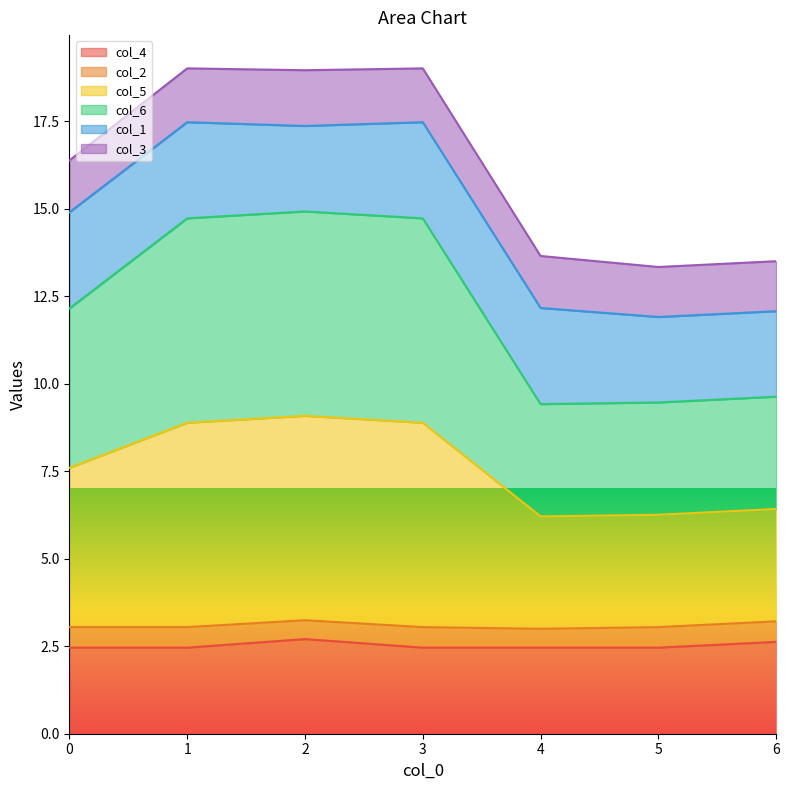

True or false: col_4 has a value of 2.5 at 1.

True